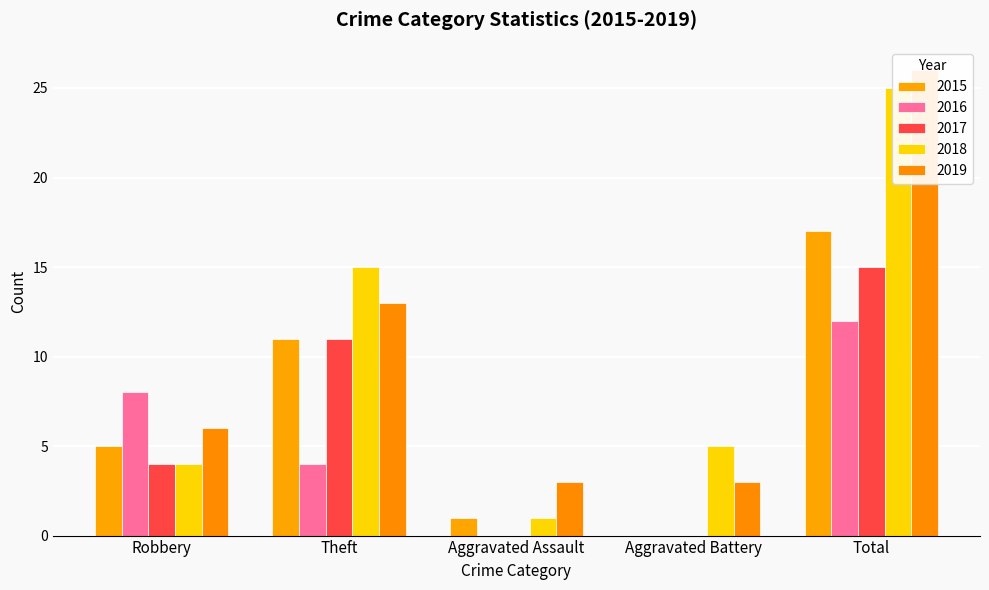

Where does the 2015 series first go above 5?

Theft